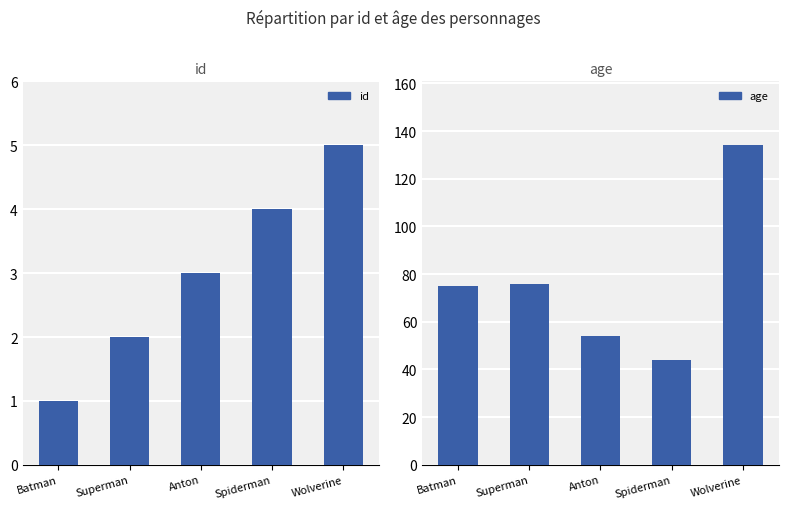

Is the value of id at Anton greater than the value of age at Anton?

No